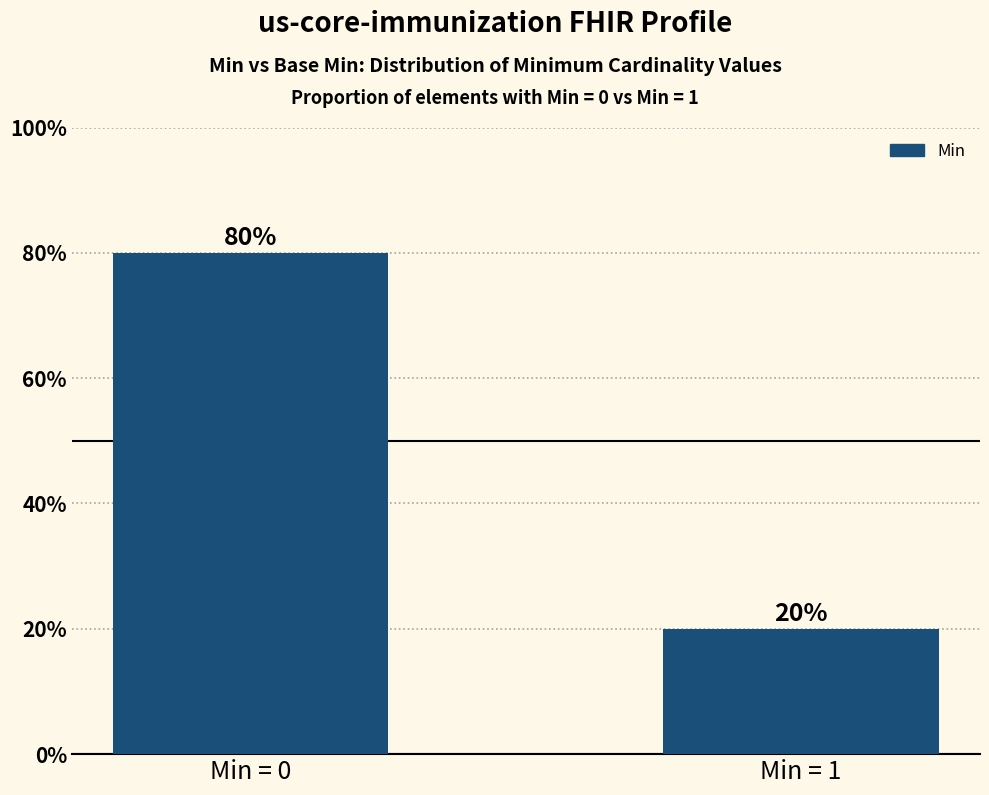

Read the value at Min = 0.

80